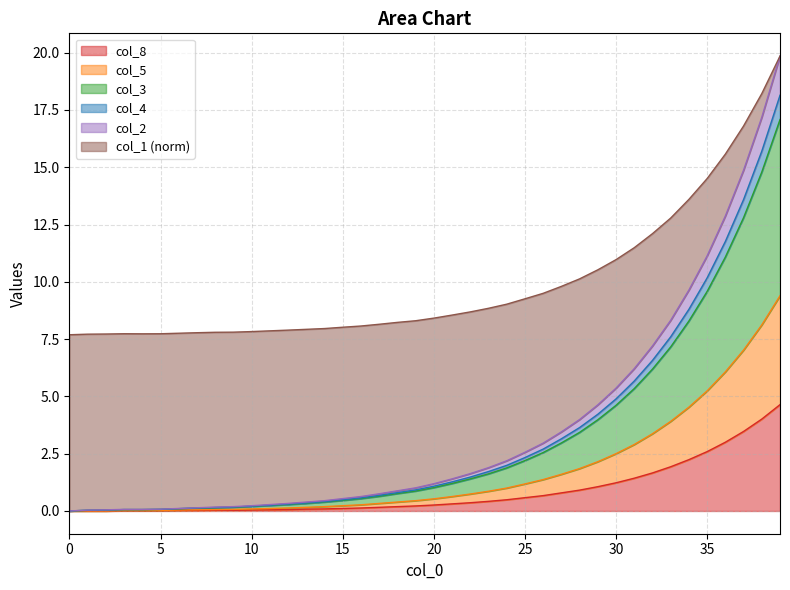

At which category is the sum across all series the highest?

39